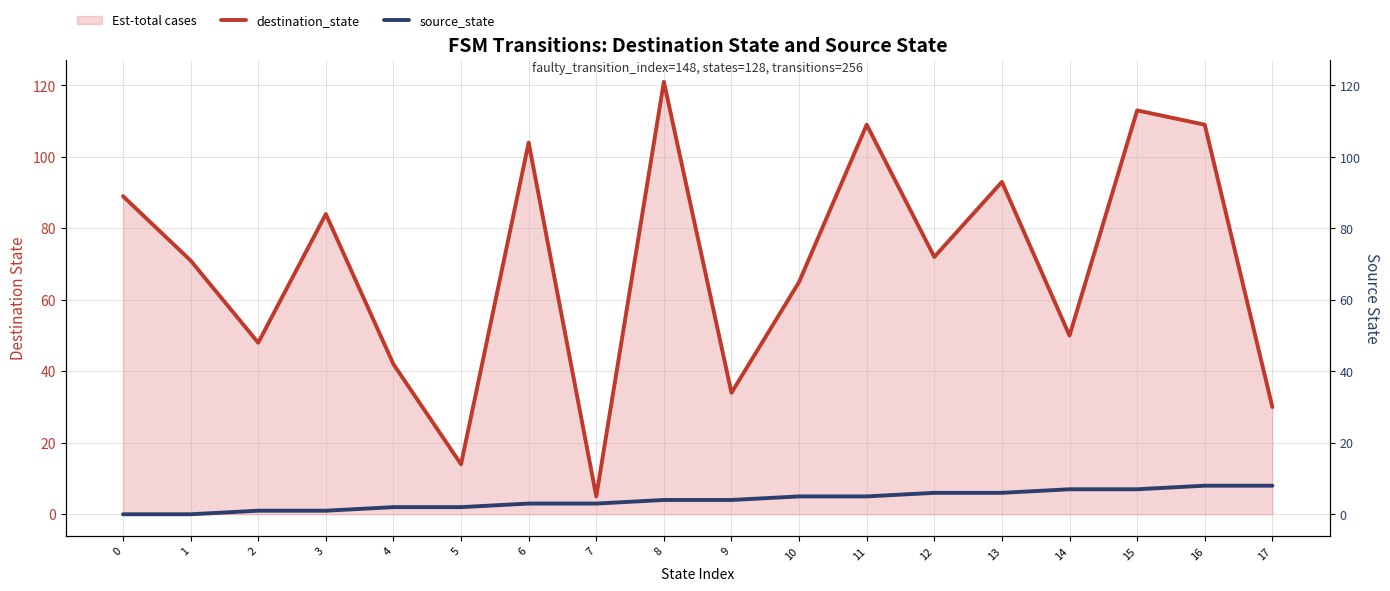

Between 13 and 10, which is larger?

13